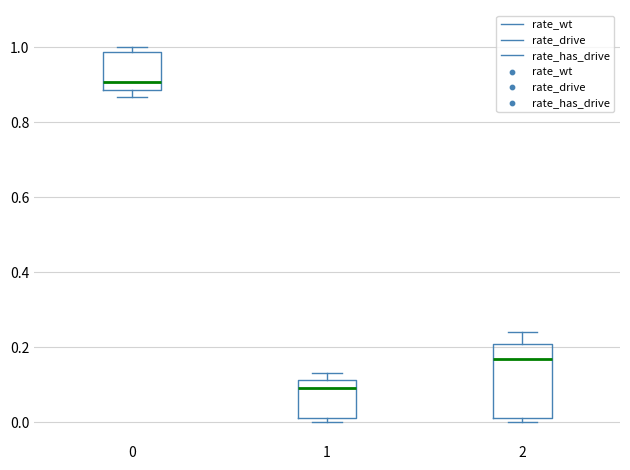

Which box is the tallest, from its lower edge to its upper edge?

2